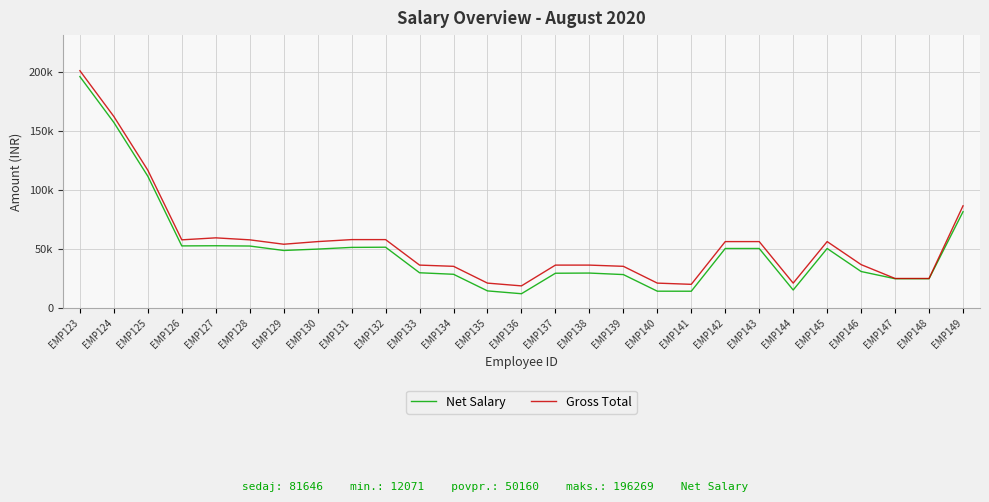

What is the sum of the Gross Total values at EMP129 and EMP142?

110348.4